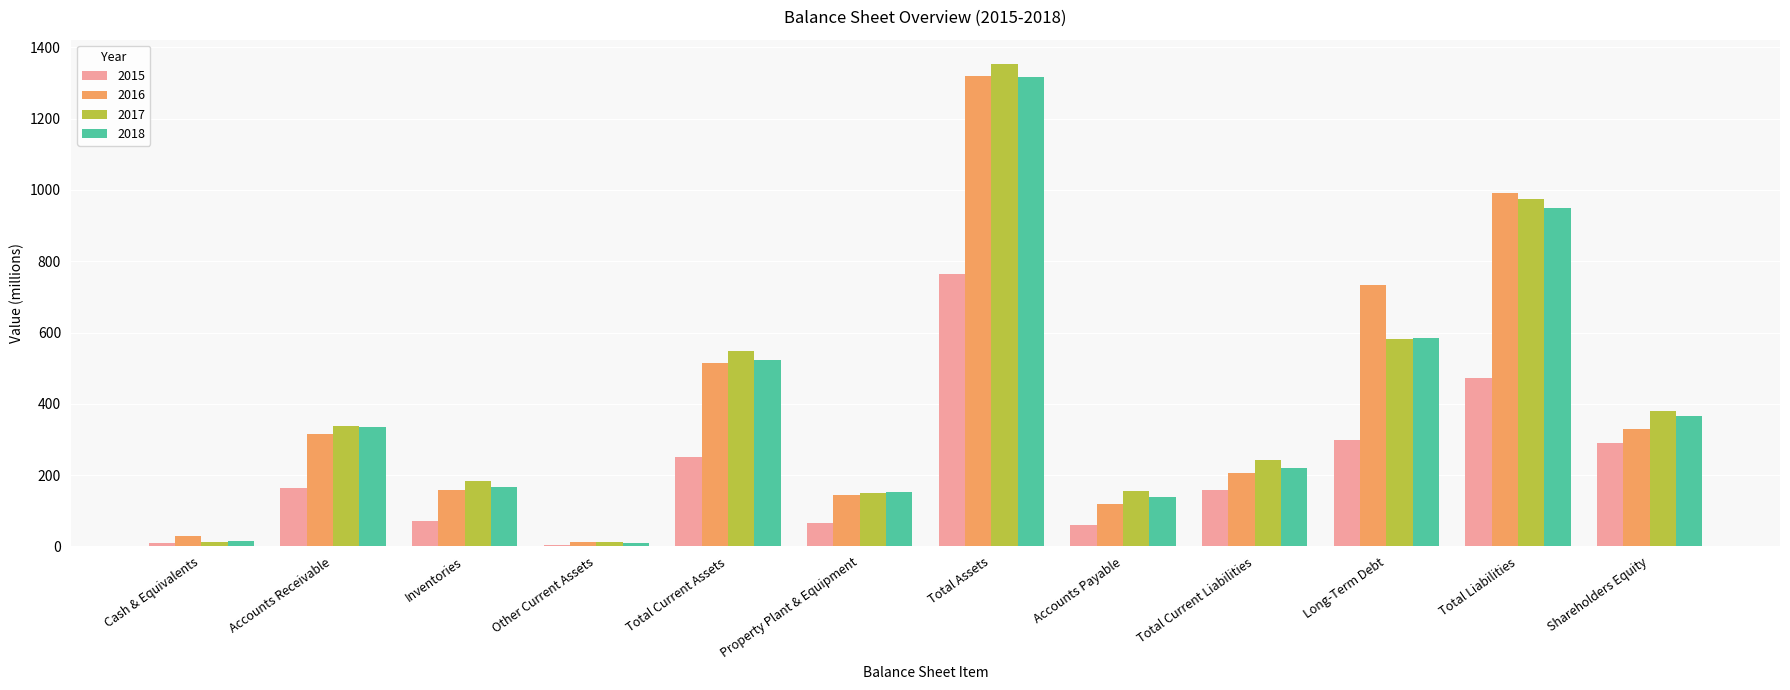

Is it true that 2015 equals 335 at Total Current Assets?

False